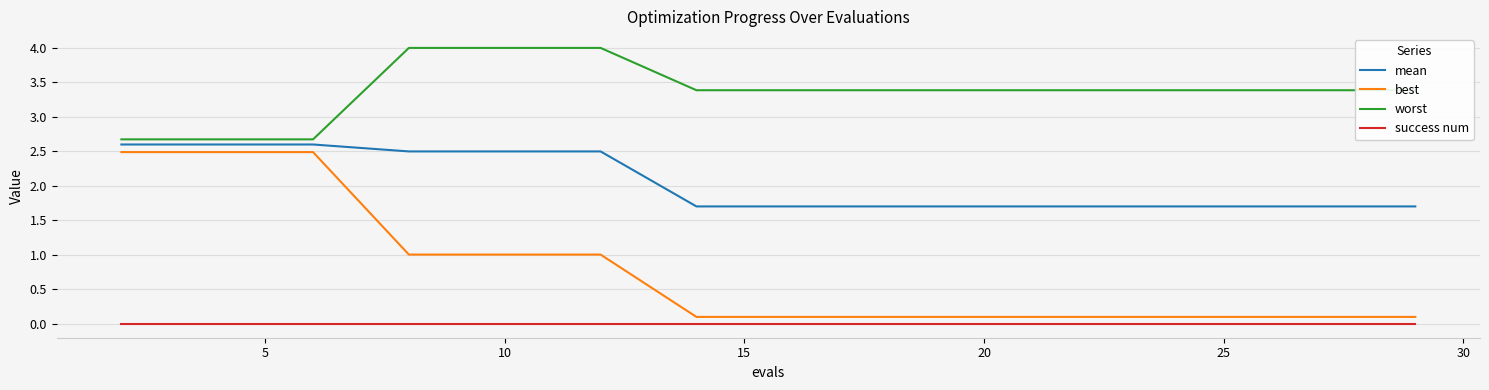

Is this an area chart (filled region under the line)?

No